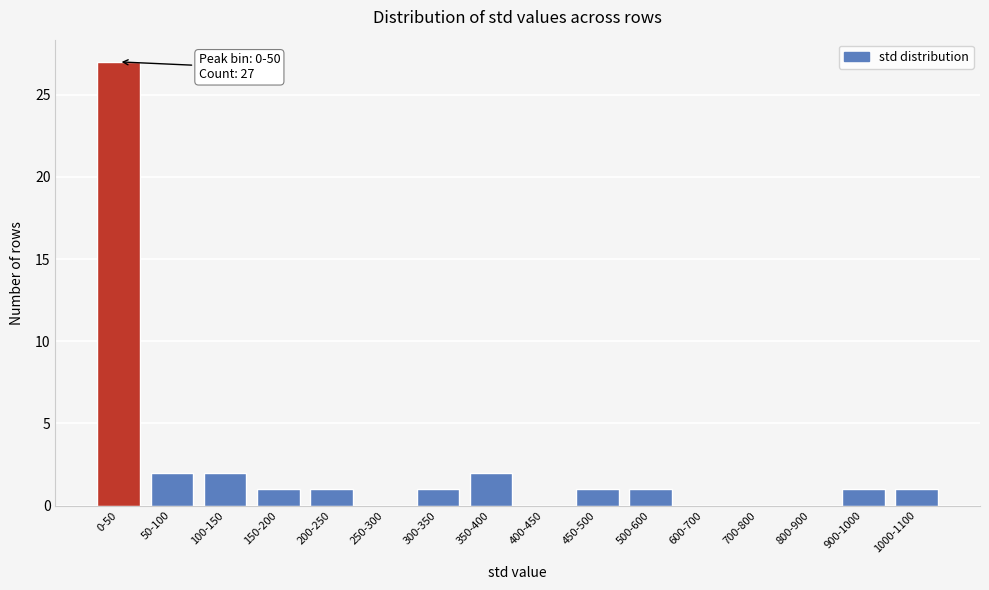

Reading left to right, transcribe all the data shown in this chart.

0-50=27	50-100=2	100-150=2	150-200=1	200-250=1	250-300=0	300-350=1	350-400=2	400-450=0	450-500=1	500-600=1	600-700=0	700-800=0	800-900=0	900-1000=1	1000-1100=1